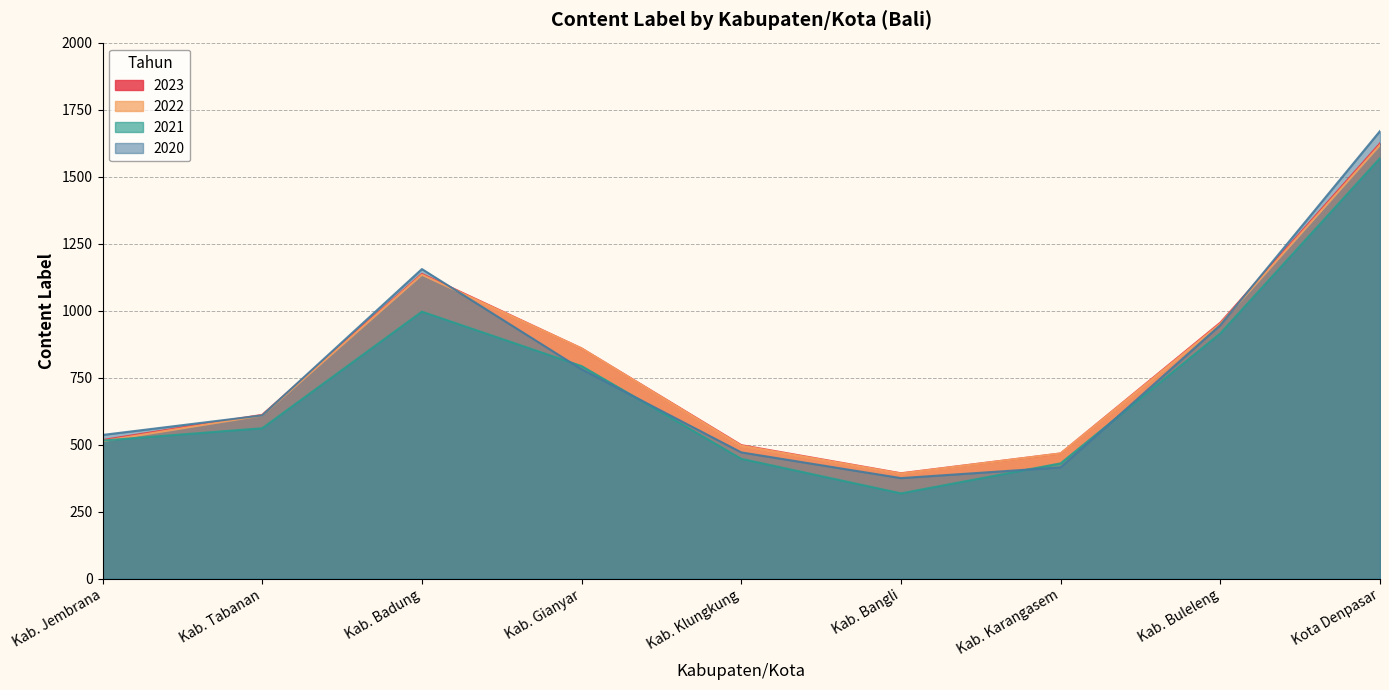

Count the number of data series in this chart.

4